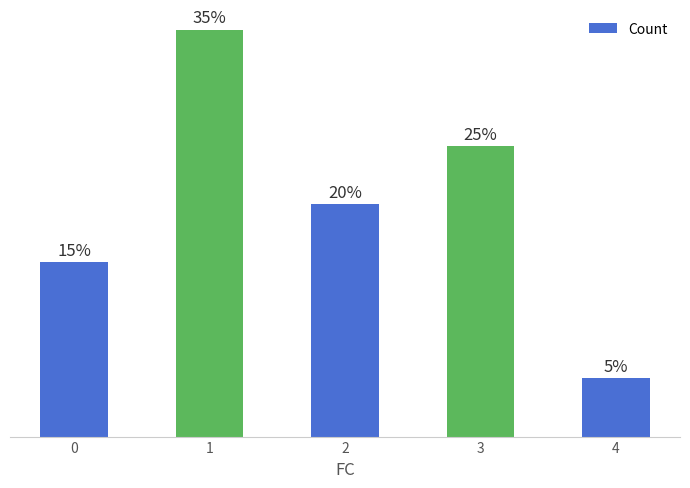

Does the chart contain any negative values?

No